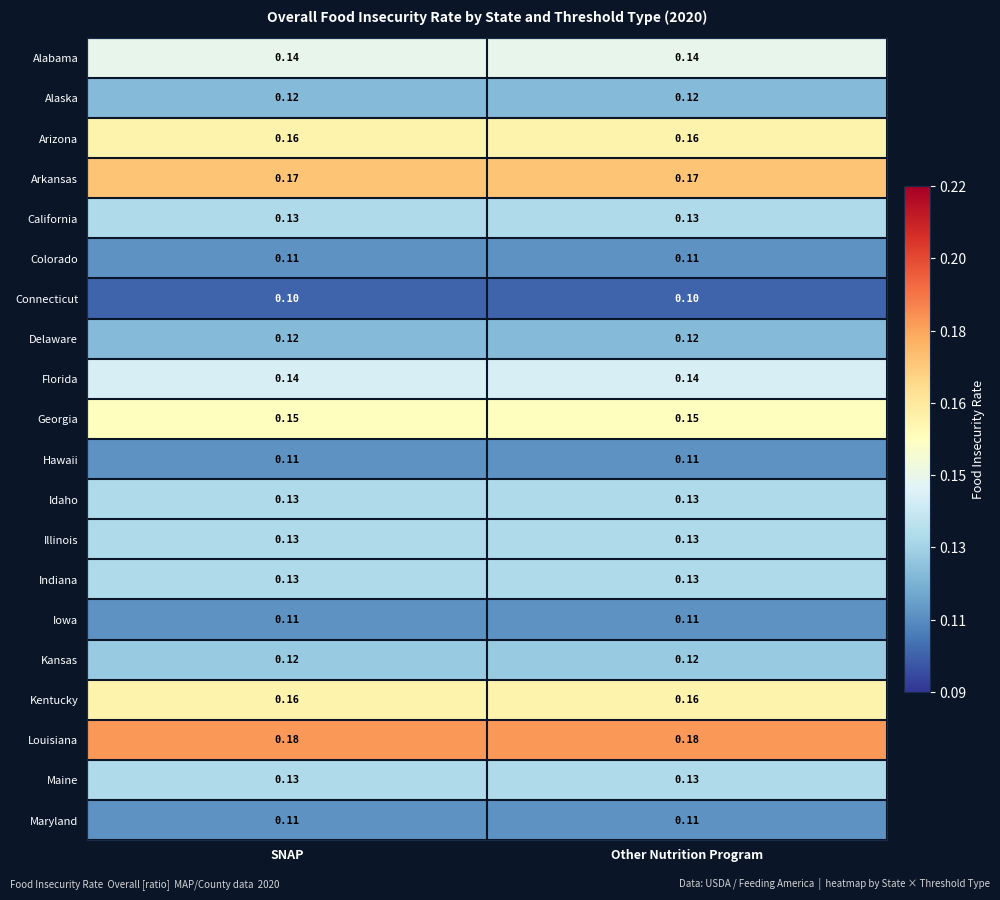

Is the value of Indiana at Other Nutrition Program greater than the value of Florida at SNAP?

No